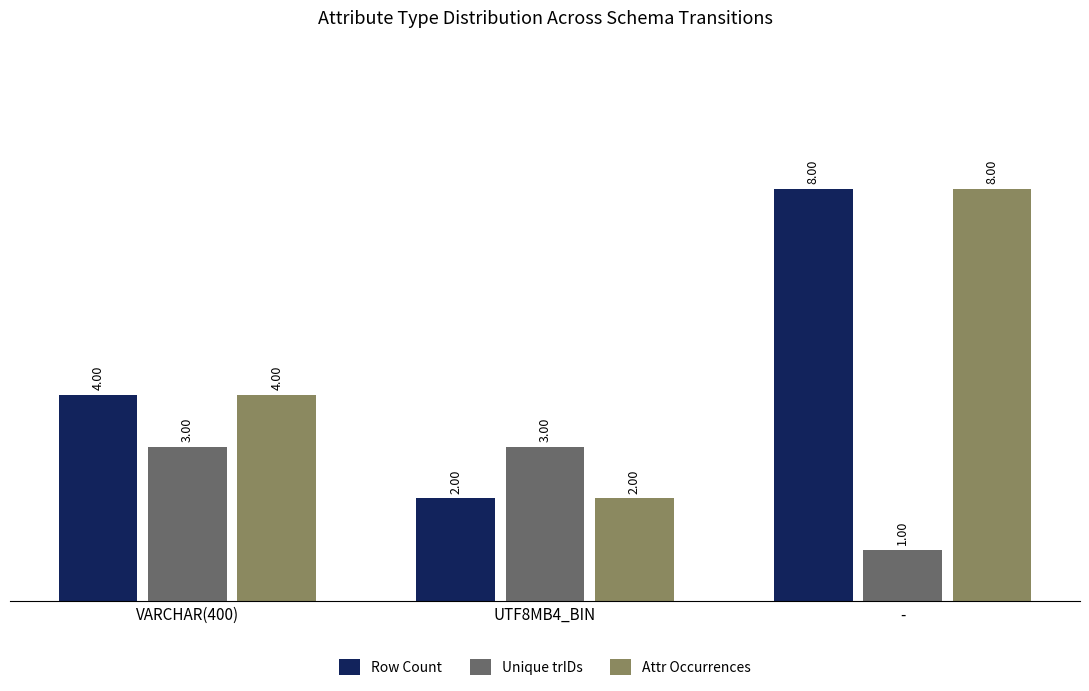

What position from the right is VARCHAR(400)?

3